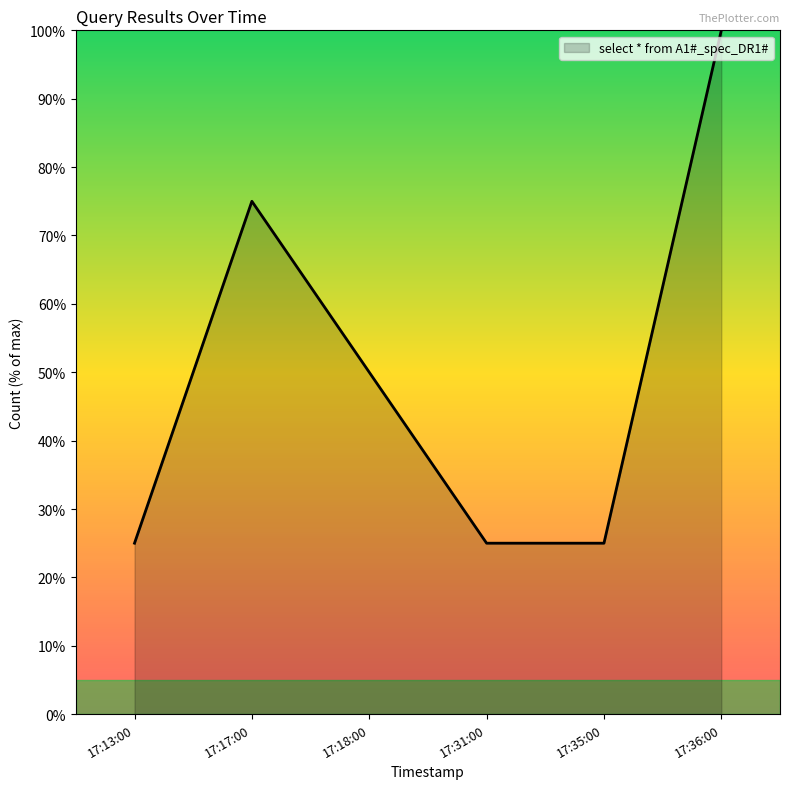

Does the chart display data point markers on the line(s)?

No